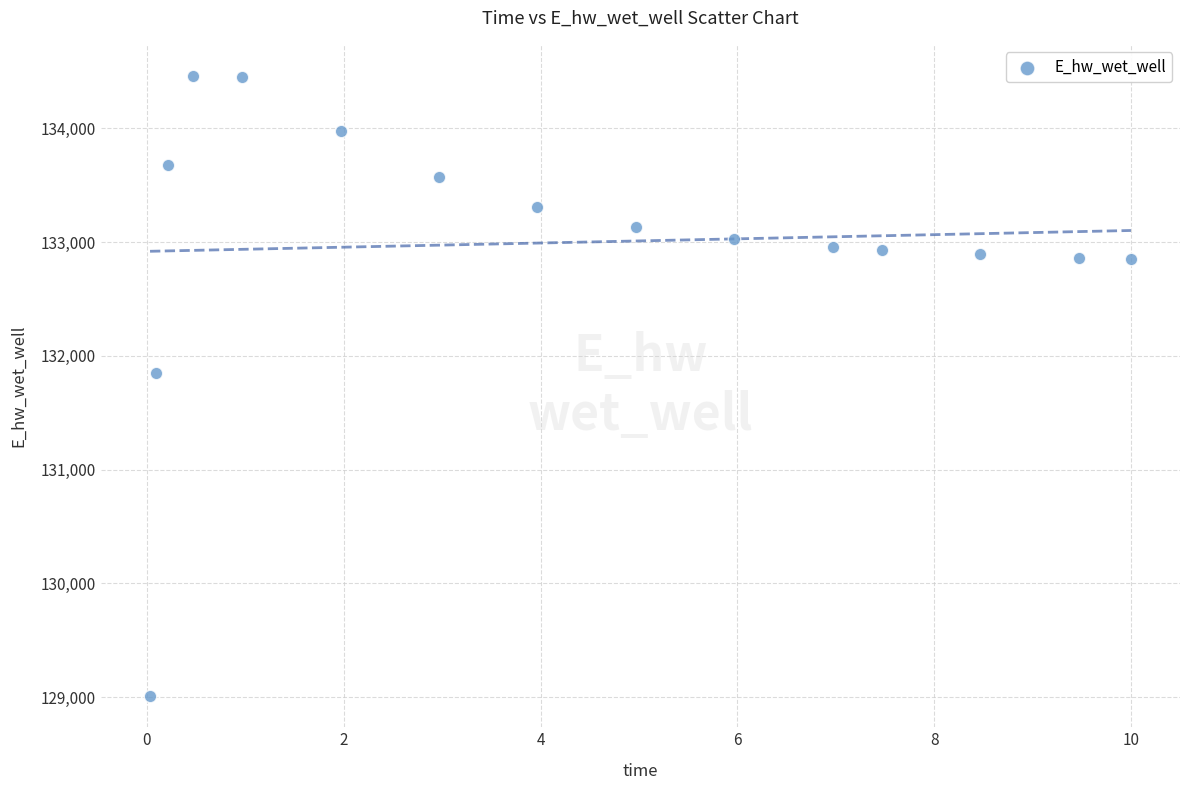

What Y value in the scatter plot is closest to 131735?

131853.7